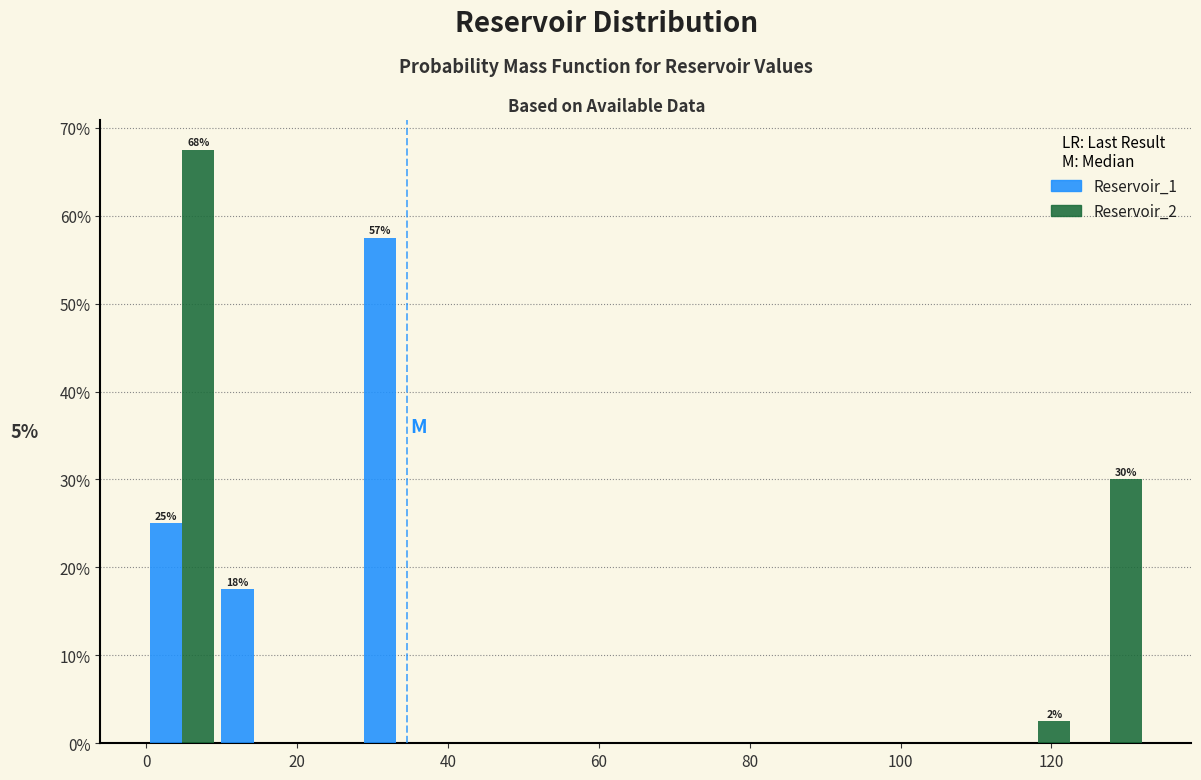

In the Reservoir_1 series, which range on the x-axis has the tallest bar?

28 to 38